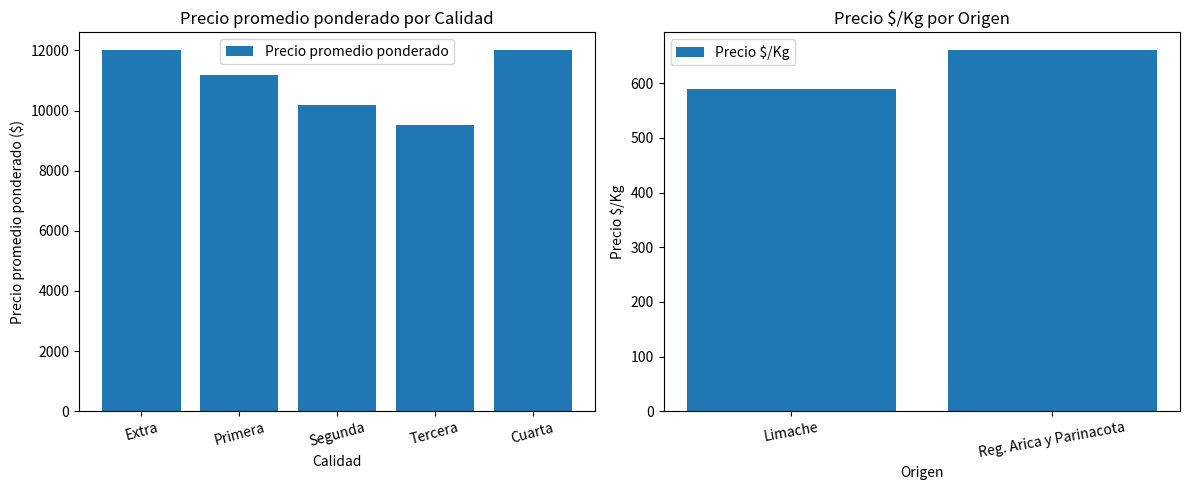

What is the difference between the second highest and second lowest values in the Precio promedio ponderado series?

1811